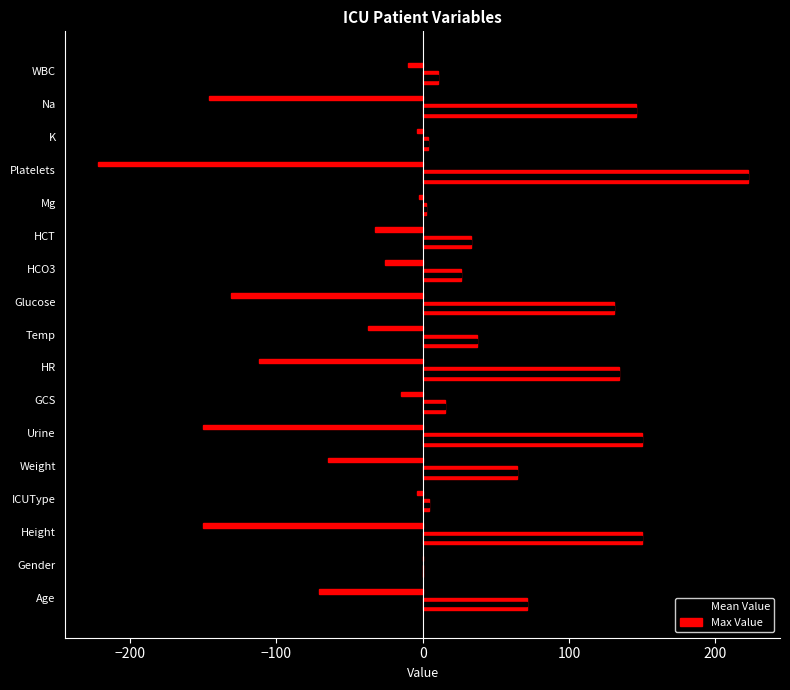

Reading right to left, extract all data points from this chart.

Mean Value: -10.2	-146.0	-3.9	-222.0	-2.3	-32.7	-26.0	-131.0	-37.2	-112.0	-15.0	-150.0	-64.5	-4.0	-149.9	0.0	-71.0
Max Value: 10.2	146.0	3.9	222.0	2.3	32.7	26.0	131.0	37.2	134.0	15.0	150.0	64.5	4.0	149.9	0.0	71.0